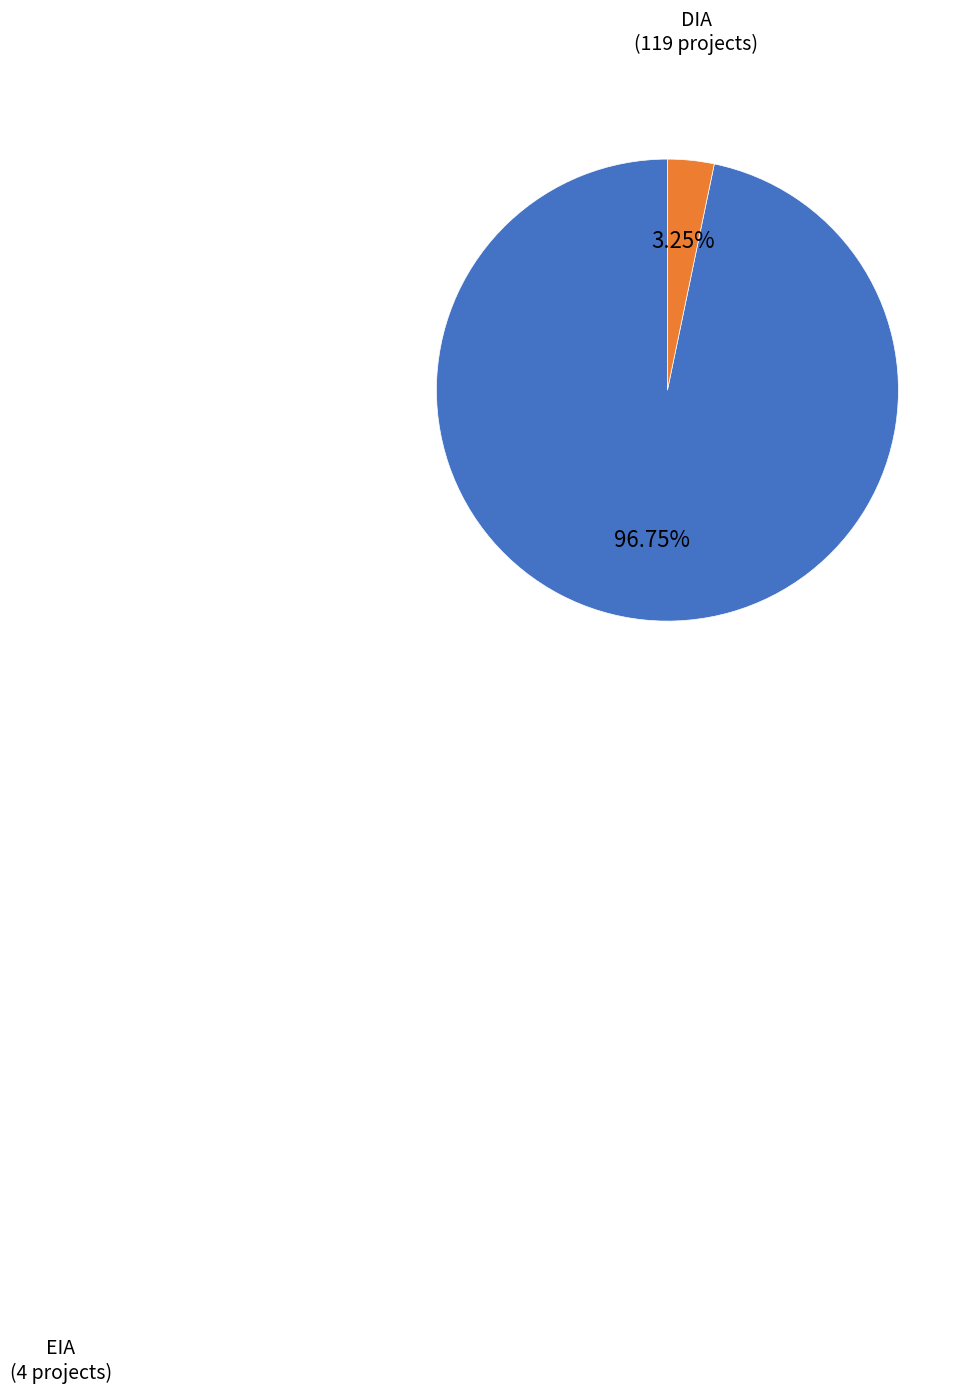

Does any single category account for the majority?

Yes